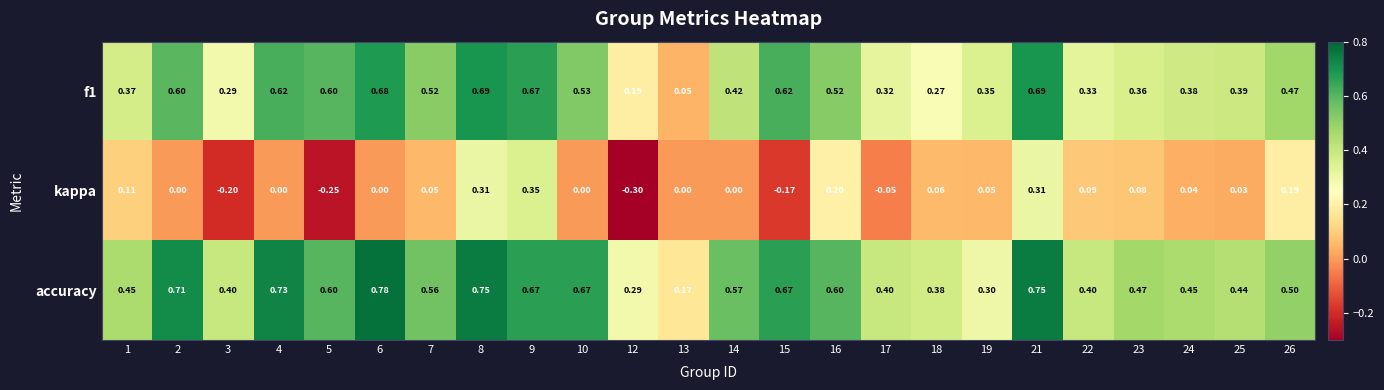

Which series has the largest range (max minus min)?

kappa